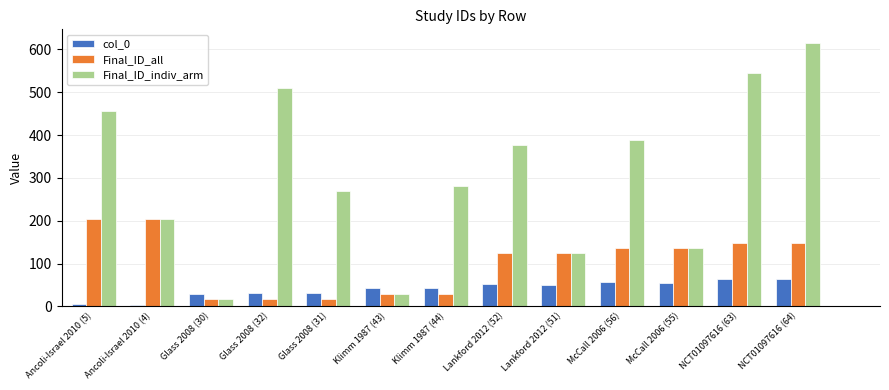

At how many categories does at least one series exceed 322?

6